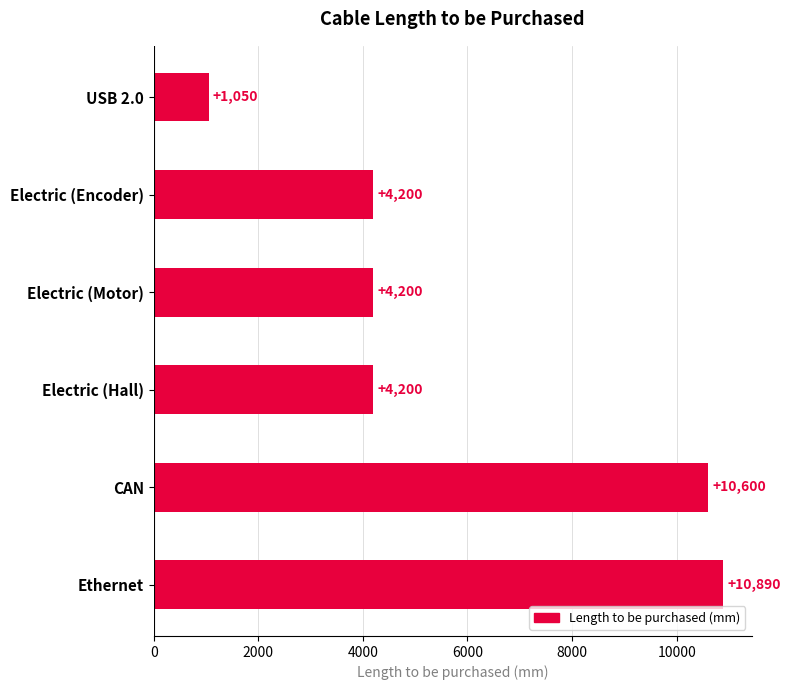

What value does the data have at Electric (Hall), to the nearest 50?

4200